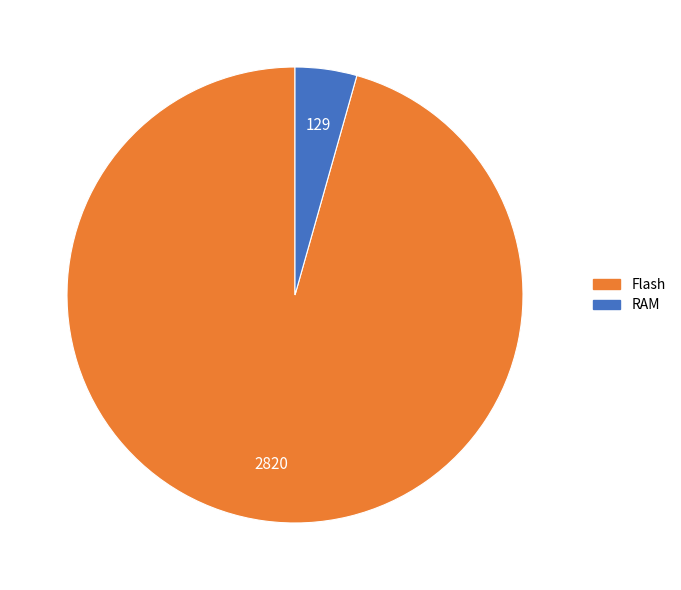

Is there any slice that represents more than half of the pie?

Yes